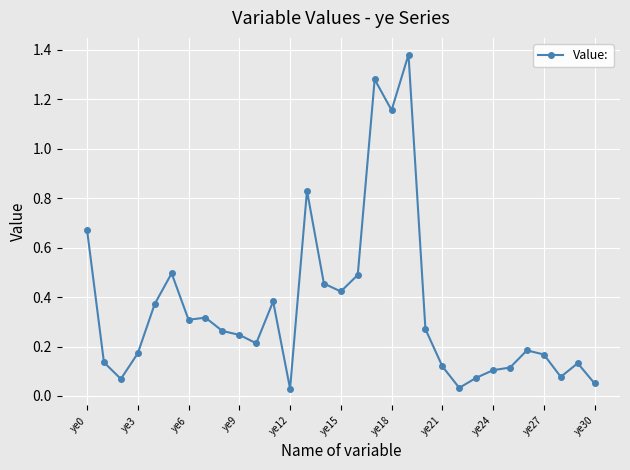

Does the chart have visible grid lines?

Yes